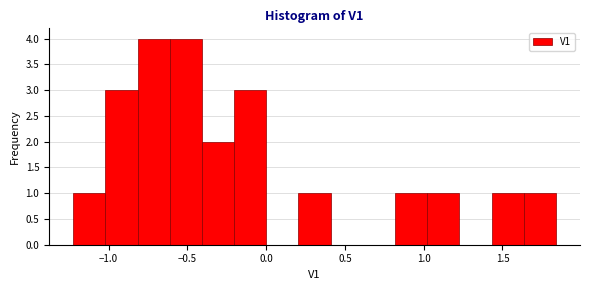

Reading left to right, list every bar in this chart as the range it spans on the x-axis followed by its height. Neither the bar edges nor the heights are printed on the chart, so give them approximately, as read against the axes.

-1.25 to -1.00: 1
-1.00 to -0.80: 3
-0.80 to -0.60: 4
-0.60 to -0.40: 4
-0.40 to -0.20: 2
-0.20 to 0.00: 3
0.00 to 0.20: 0
0.20 to 0.40: 1
0.40 to 0.60: 0
0.60 to 0.80: 0
0.80 to 1.00: 1
1.00 to 1.25: 1
1.25 to 1.45: 0
1.45 to 1.65: 1
1.65 to 1.85: 1